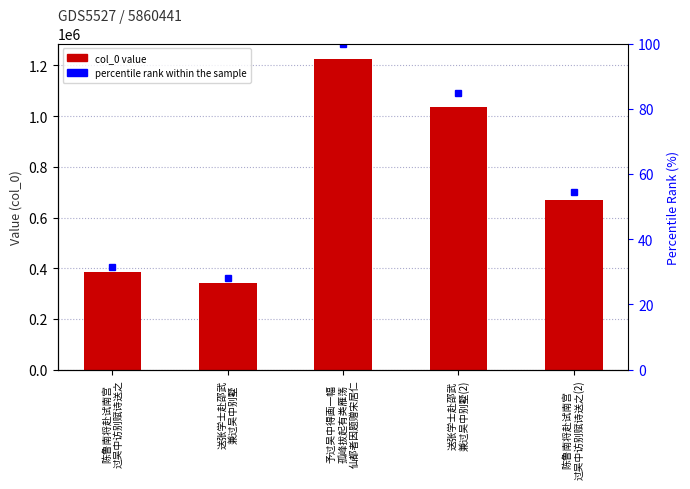

Reading right to left, list all the values displayed in this chart.

col_0 value: 668374.0	1037721.0	1225093.0	342554.0	384633.0
percentile rank within the sample: 54.6	84.7	100.0	28.0	31.4